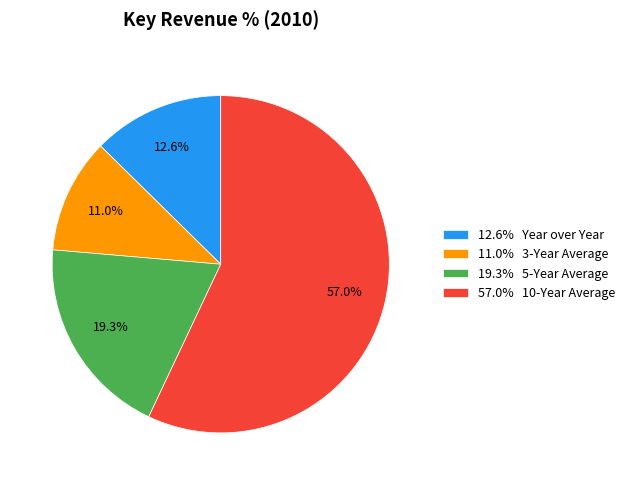

What is the largest slice in the pie chart?

57.0% 10-Year Average